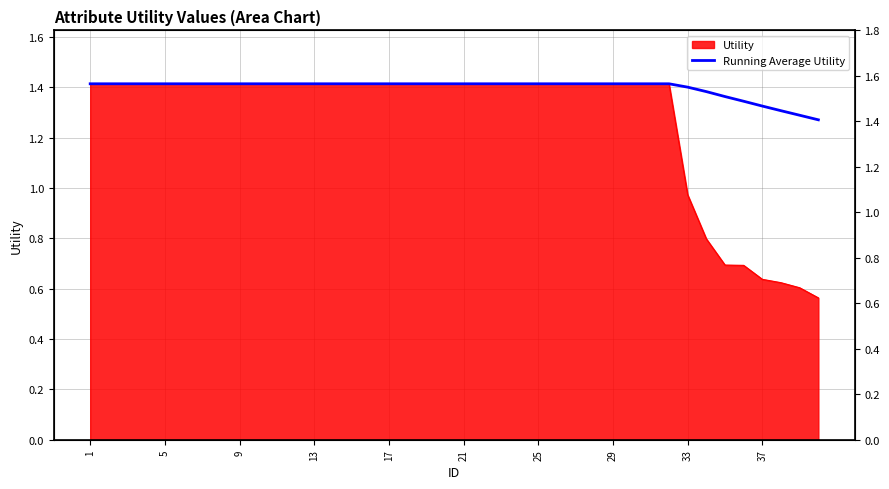

How many values are between 1 and 2?

40